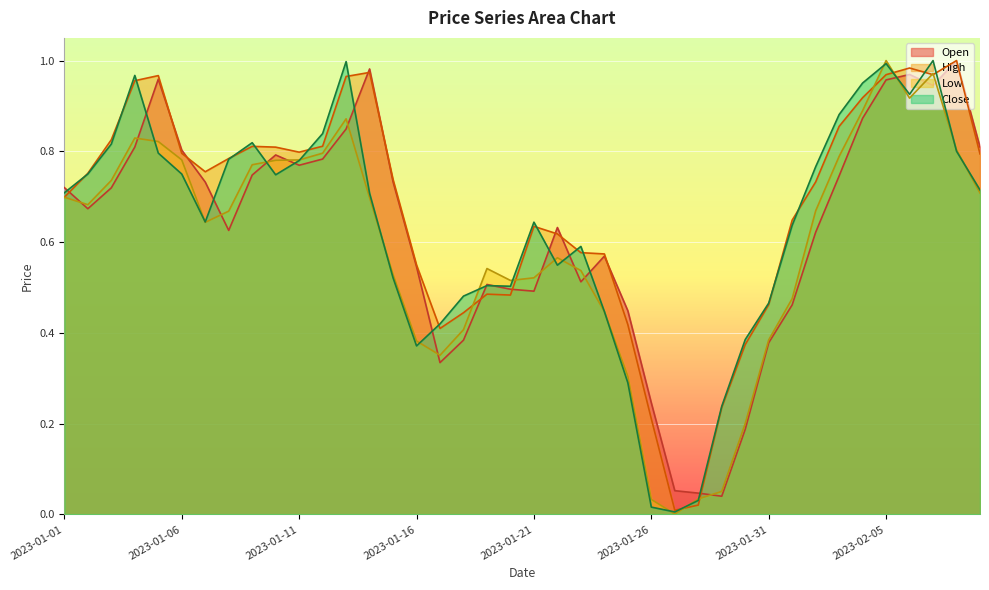

Does the chart display data point markers on the line(s)?

No